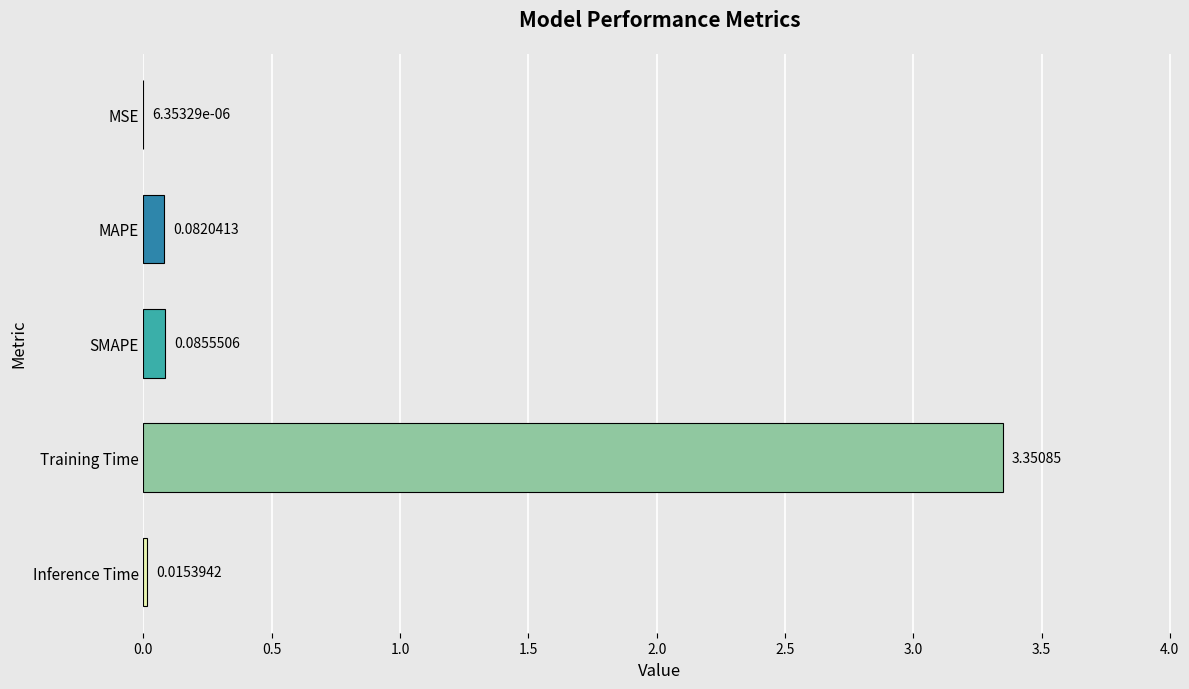

Which label corresponds to the largest value in the chart?

Training Time